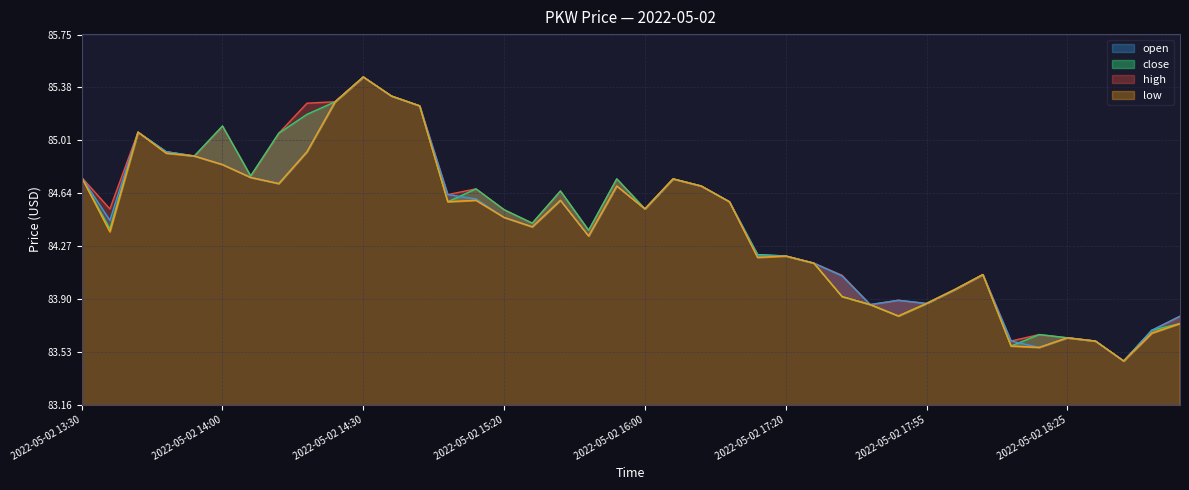

What is the total value across all series at 2022-05-02 18:00?

335.9